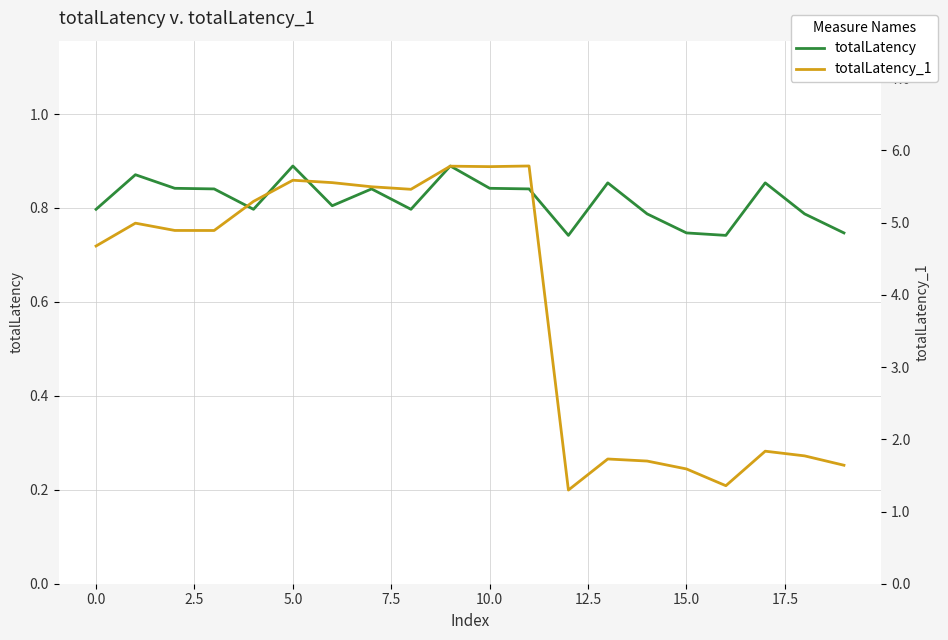

True or false: totalLatency and totalLatency_1 intersect in this chart.

False